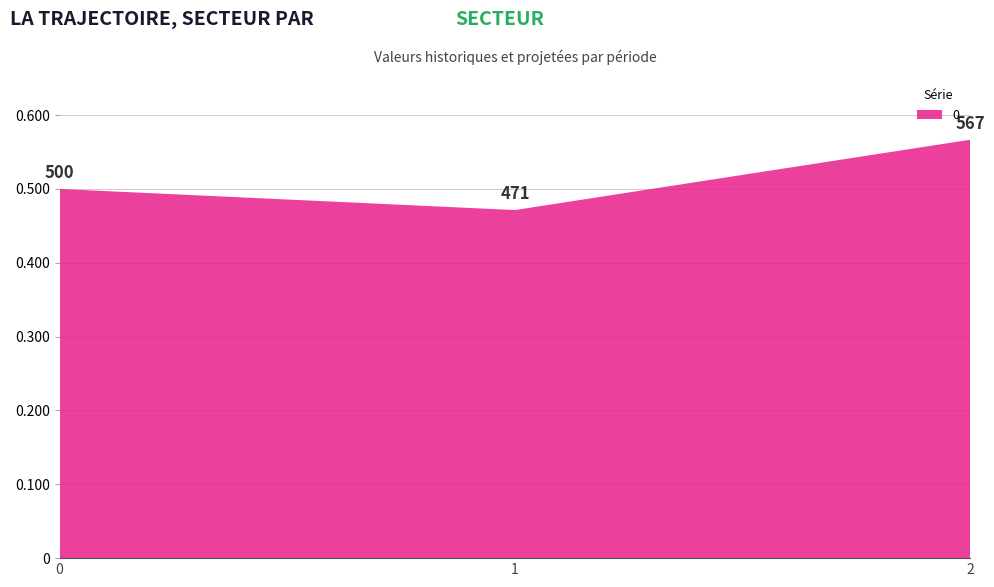

Reading left to right, transcribe all the data shown in this chart.

0=500.0	1=471.4	2=566.7